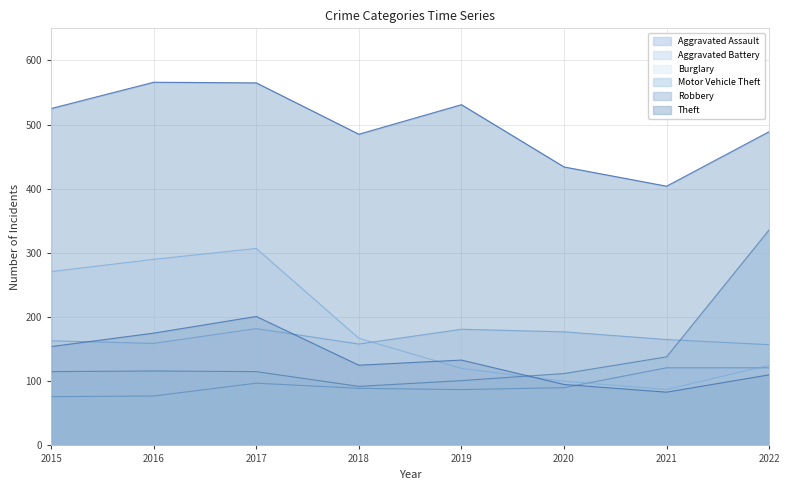

Between 2018 and 2021, which series saw the biggest shift?

Theft